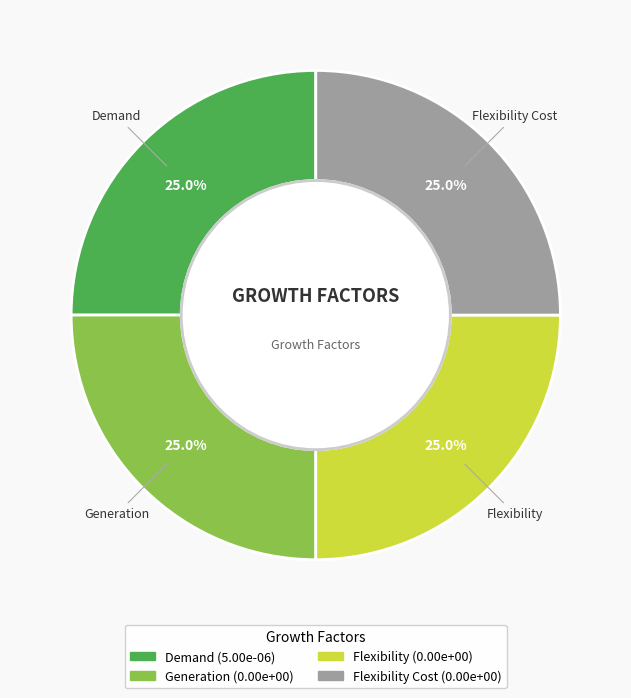

What portion of the pie excludes Generation?

75.0%